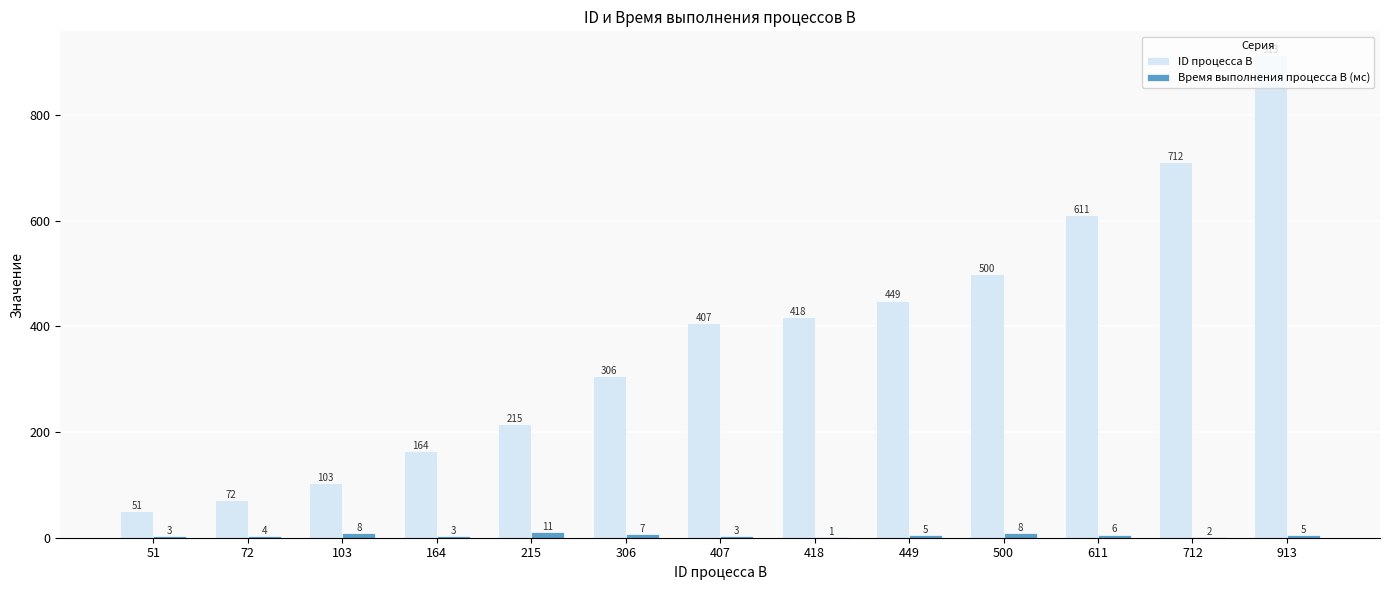

What is the total value across all series at 418?

419